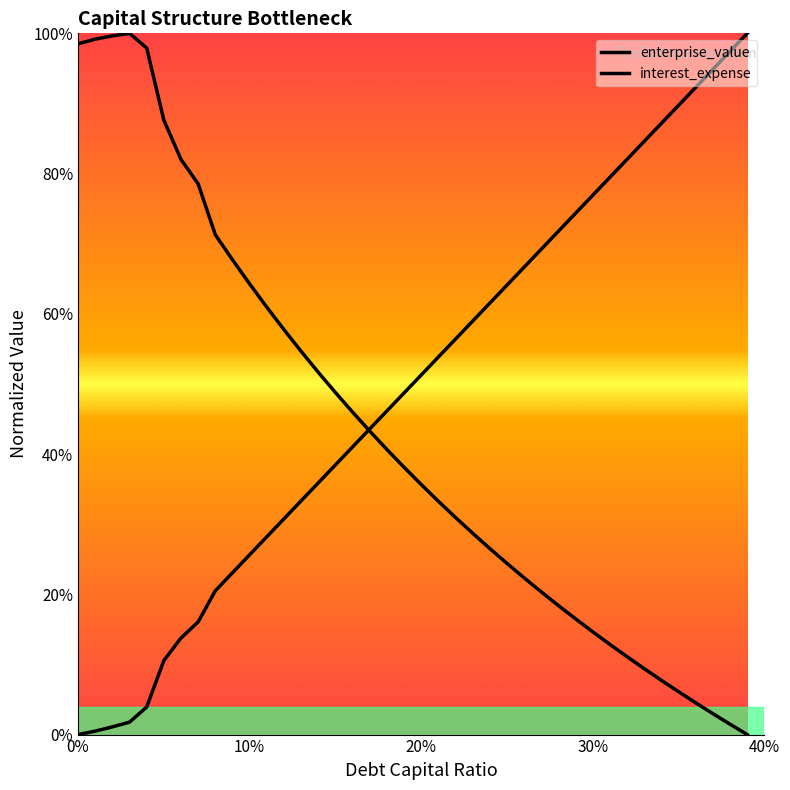

Reading left to right, what are all the values shown in this chart?

interest_expense: 0.0	0.0	0.0	0.0	0.0	0.1	0.1	0.2	0.2	0.2	0.3	0.3	0.3	0.3	0.4	0.4	0.4	0.4	0.5	0.5	0.5	0.5	0.6	0.6	0.6	0.6	0.7	0.7	0.7	0.7	0.8	0.8	0.8	0.8	0.9	0.9	0.9	0.9	1.0	1.0
enterprise_value: 1.0	1.0	1.0	1.0	1.0	0.9	0.8	0.8	0.7	0.7	0.6	0.6	0.6	0.5	0.5	0.5	0.5	0.4	0.4	0.4	0.4	0.3	0.3	0.3	0.3	0.2	0.2	0.2	0.2	0.2	0.1	0.1	0.1	0.1	0.1	0.1	0.0	0.0	0.0	0.0